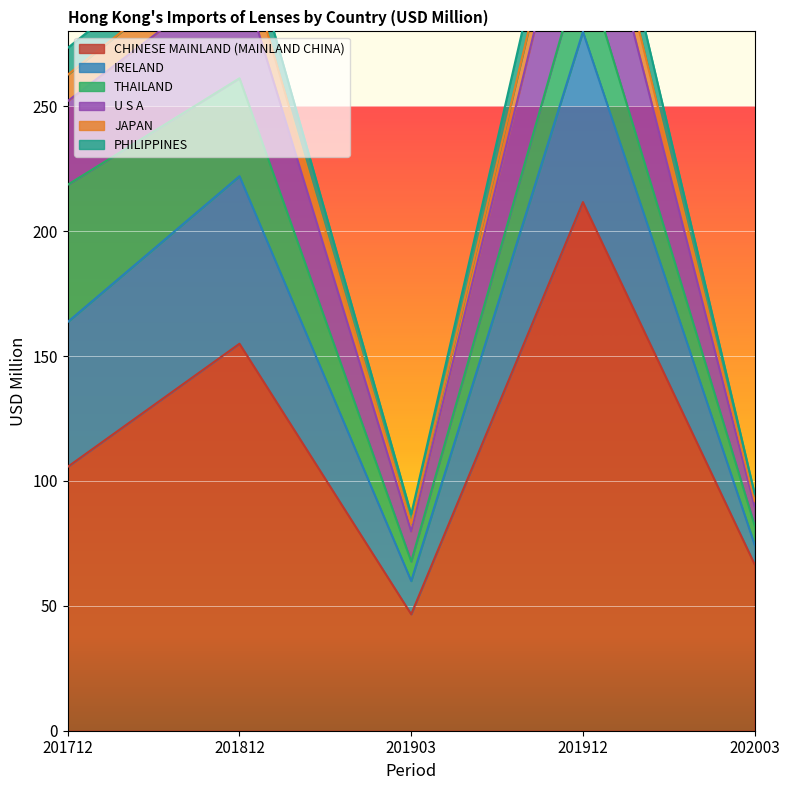

At which label is CHINESE MAINLAND (MAINLAND CHINA) closest to 129?

201712